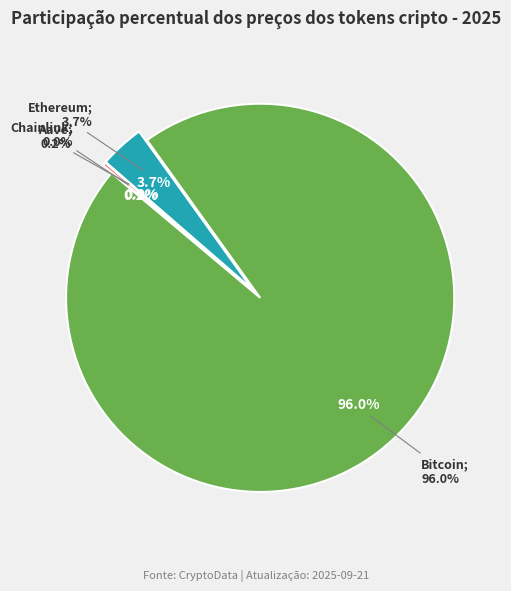

Count the number of slices in the pie.

4